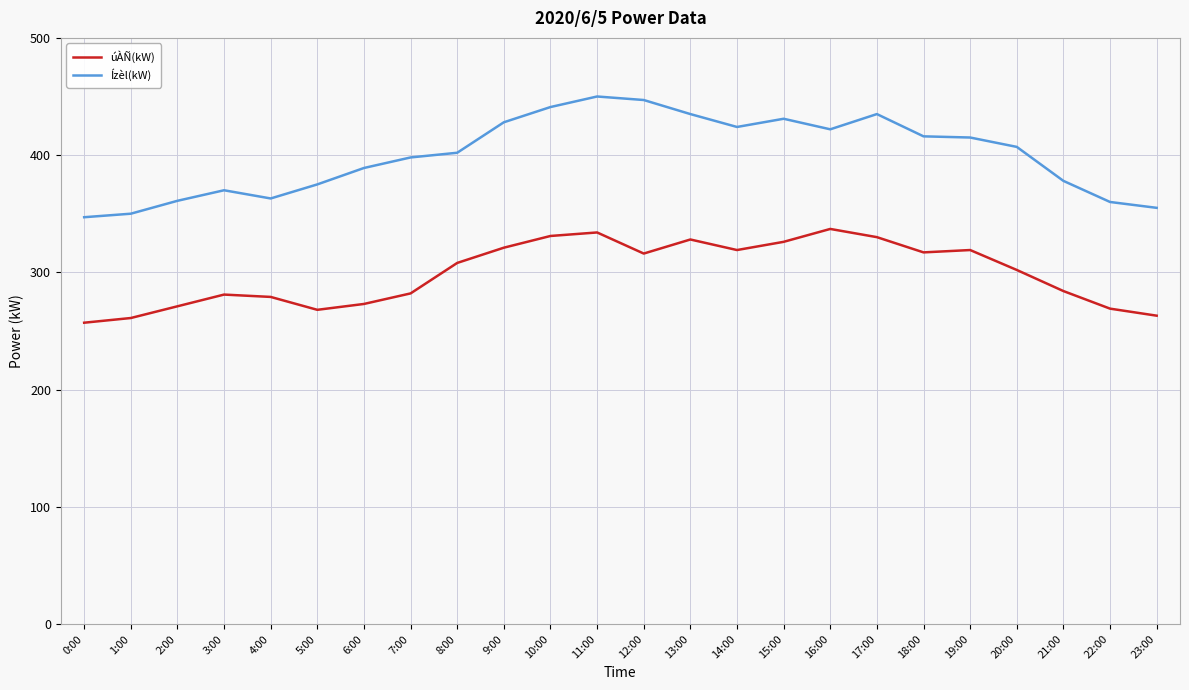

True or false: Ízèl(kW) and úÀÑ(kW) cross at least once.

False